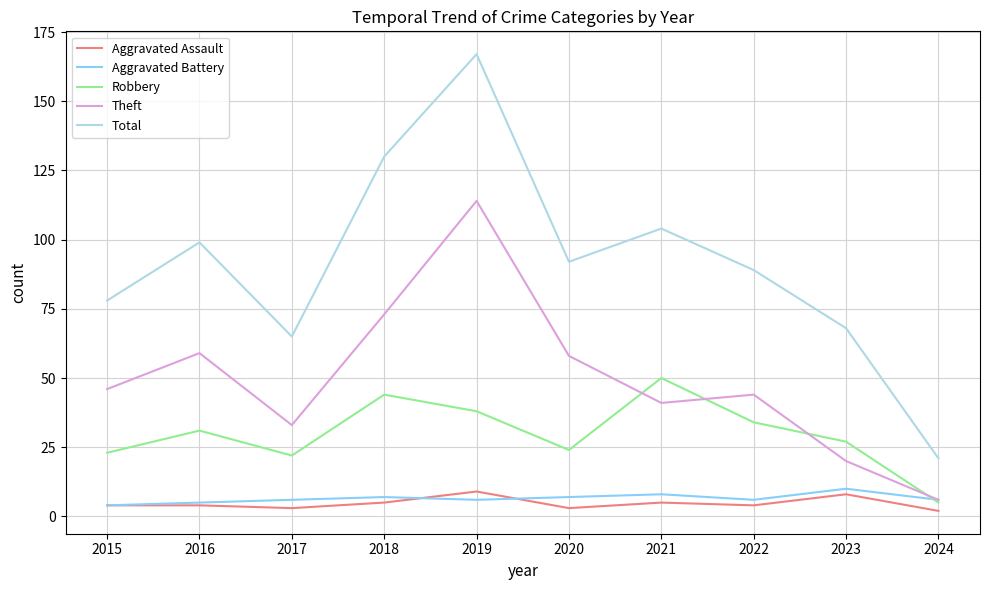

Which series has the widest spread of values?

Total